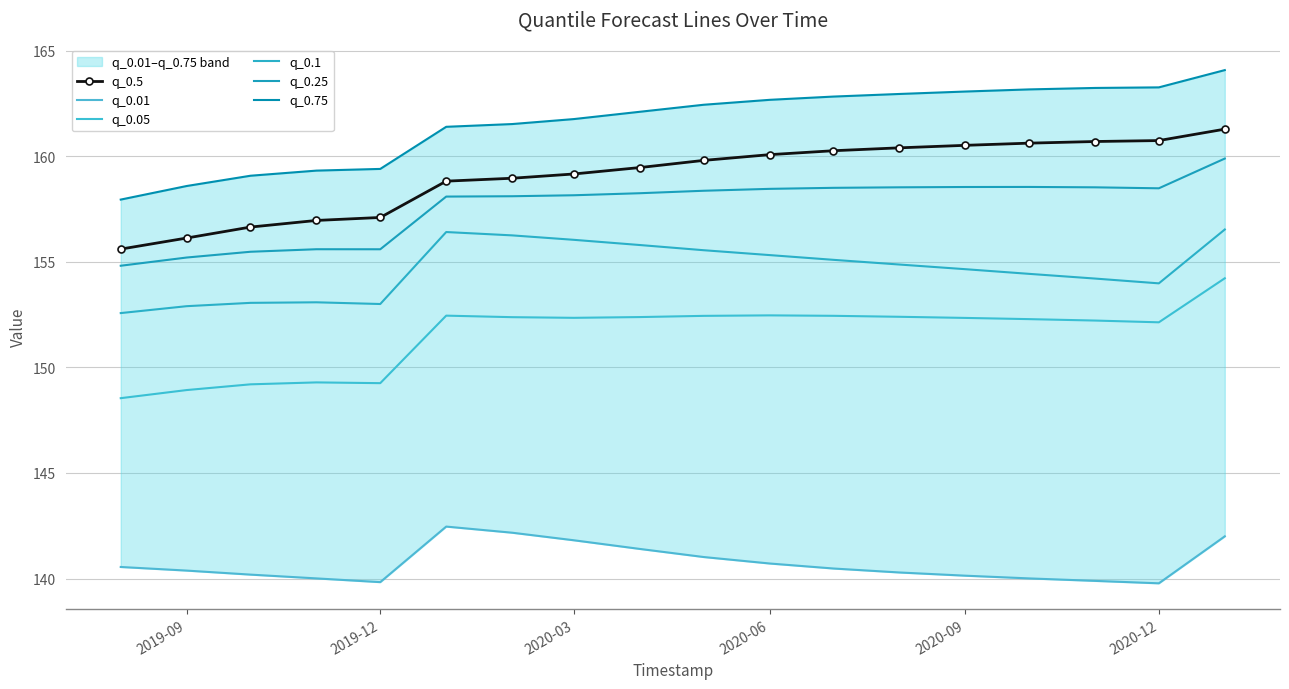

Where is q_0.05 nearest to the value 151?

2020-12